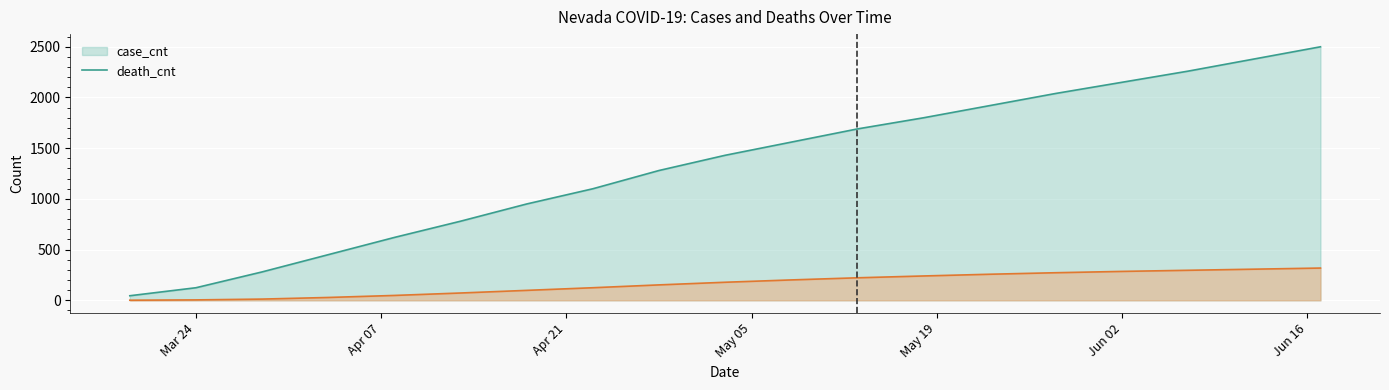

Does the chart display data point markers on the line(s)?

No